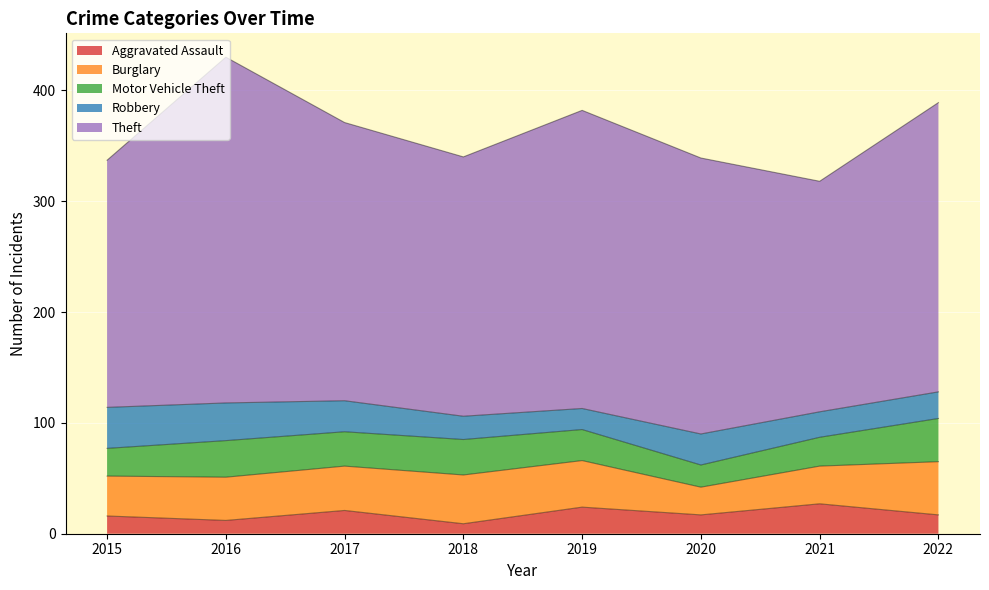

What is the approximate value of Motor Vehicle Theft at 2019, to the nearest 10?

30